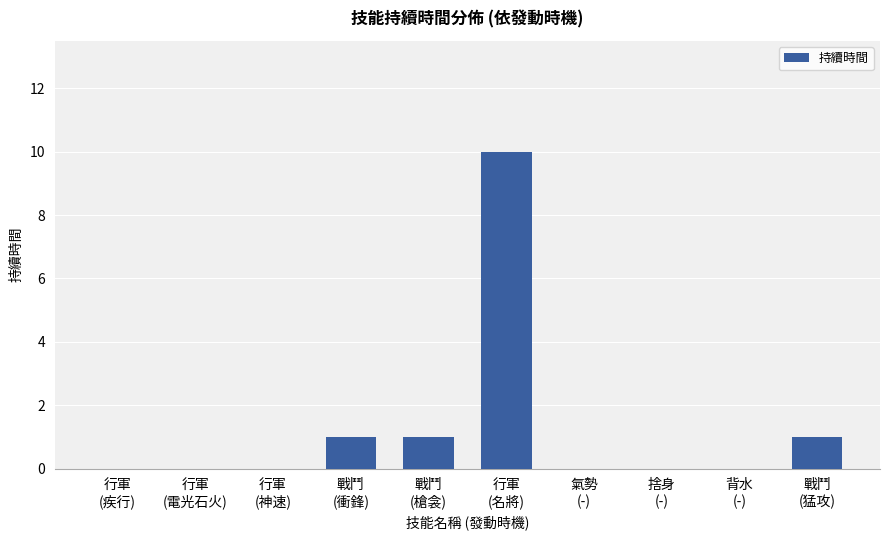

What is the maximum value shown in the chart?

10